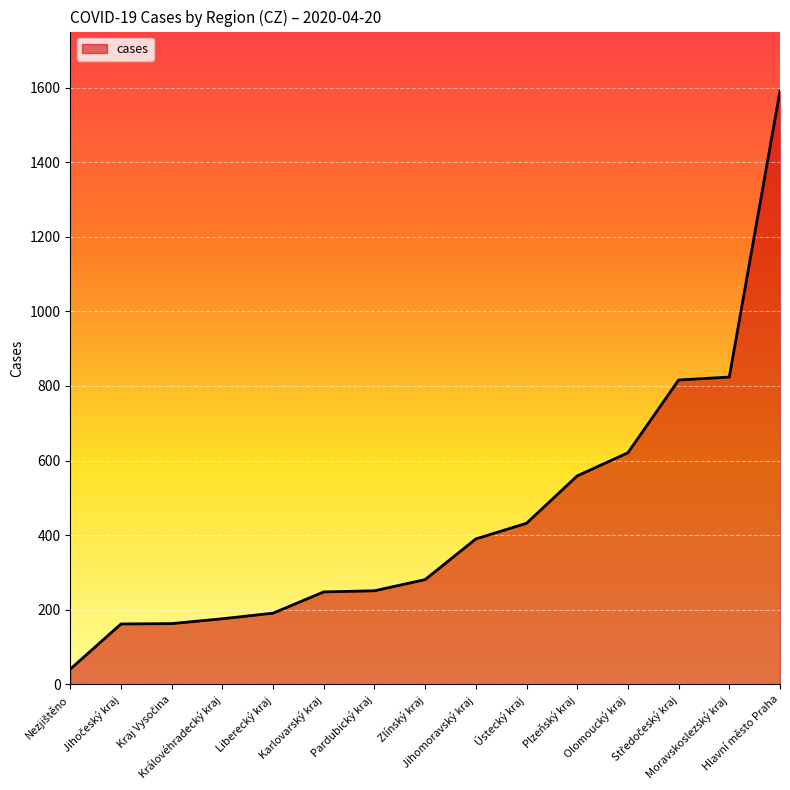

What is the difference between the maximum and minimum values?

1550